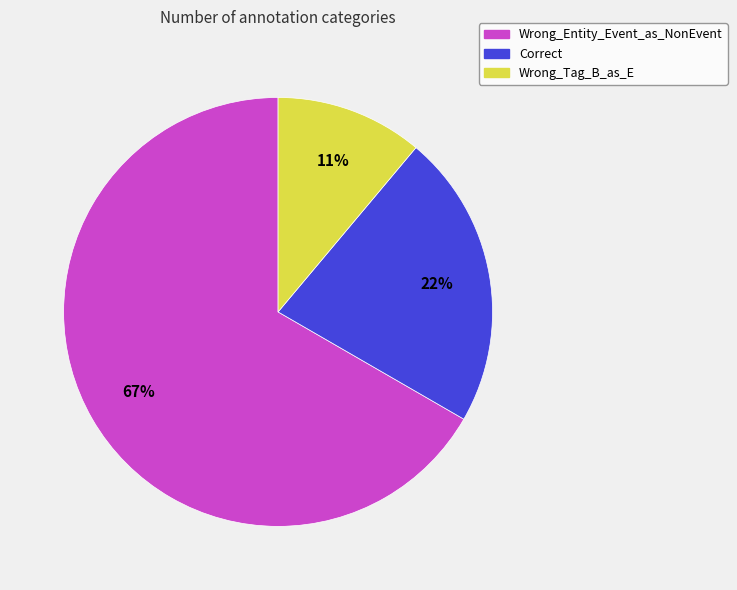

Which slice represents more than half of the pie?

Wrong_Entity_Event_as_NonEvent